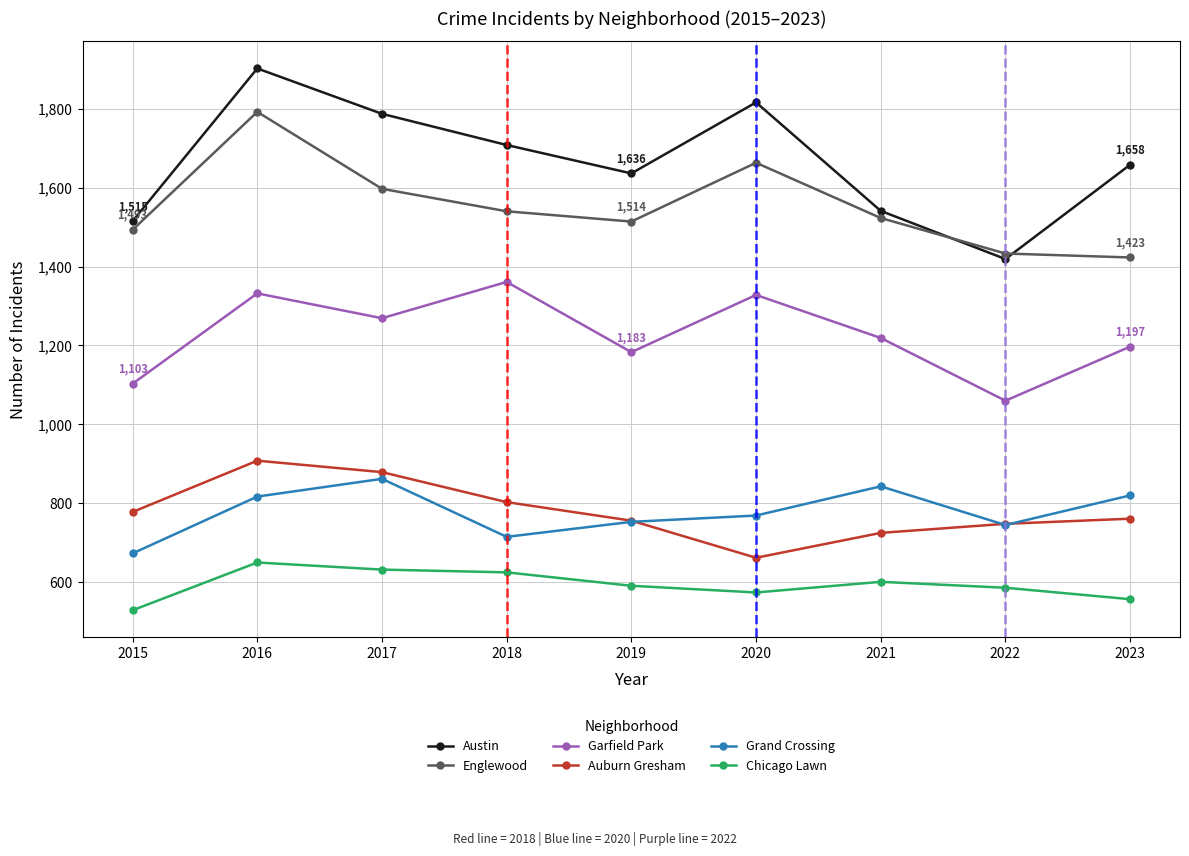

True or false: Chicago Lawn and Auburn Gresham intersect in this chart.

False